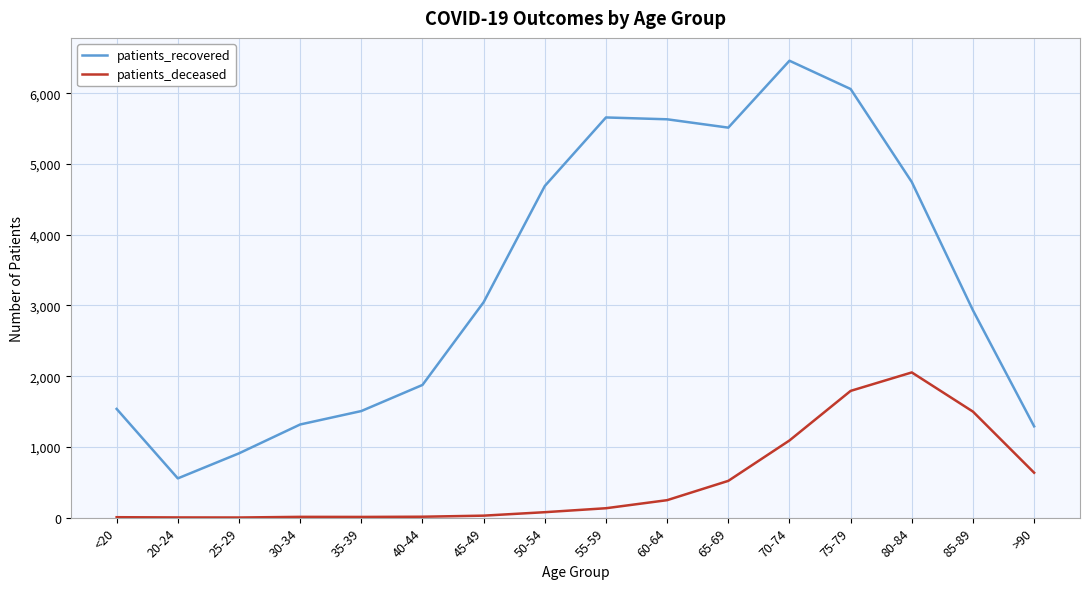

True or false: patients_recovered and patients_deceased intersect in this chart.

False